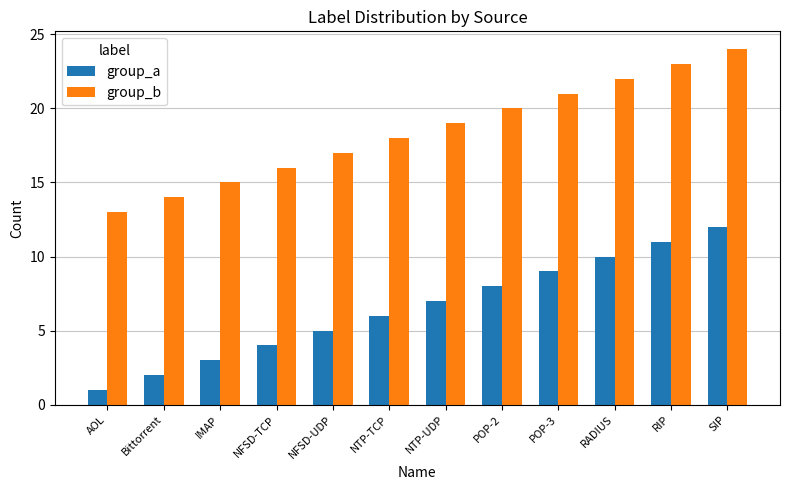

Is the value of group_b at Bittorrent greater than the value of group_a at RIP?

Yes